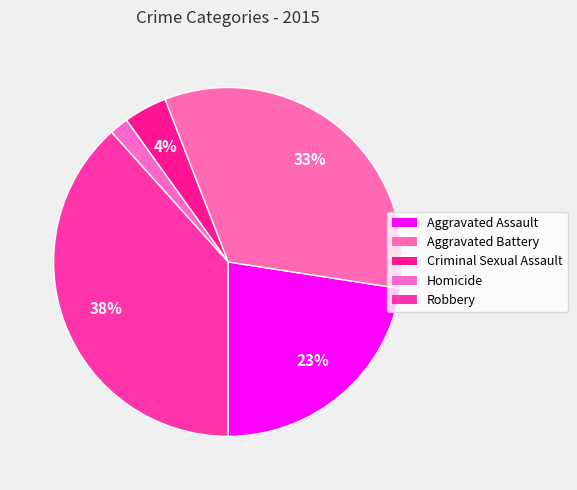

What is the largest slice in the pie chart?

Robbery